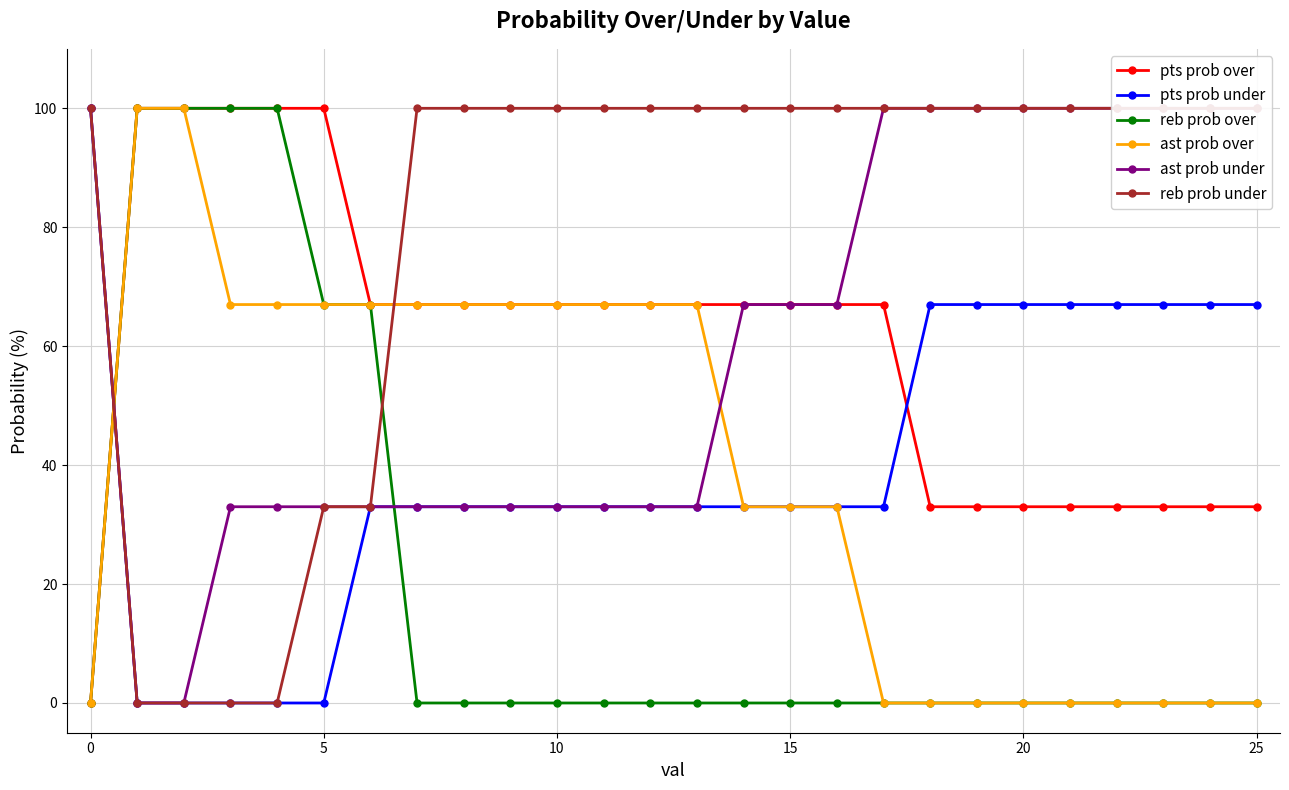

What are all the series names shown in the legend?

pts prob over, pts prob under, reb prob over, ast prob over, ast prob under, reb prob under